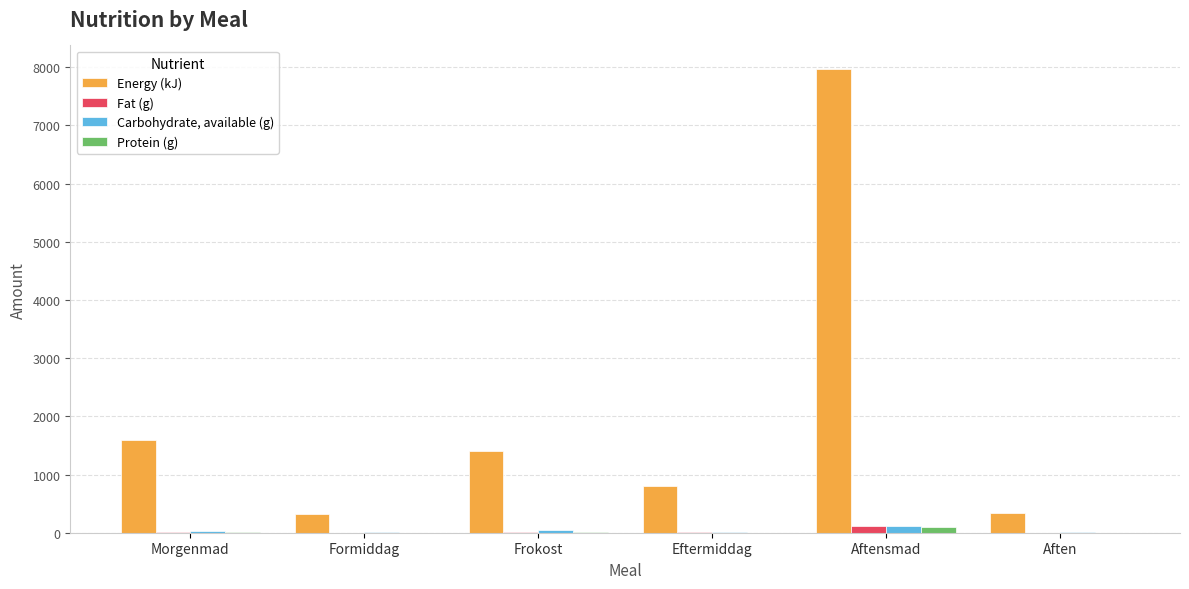

True or false: Energy (kJ) has a value of 802.0 at Eftermiddag.

True